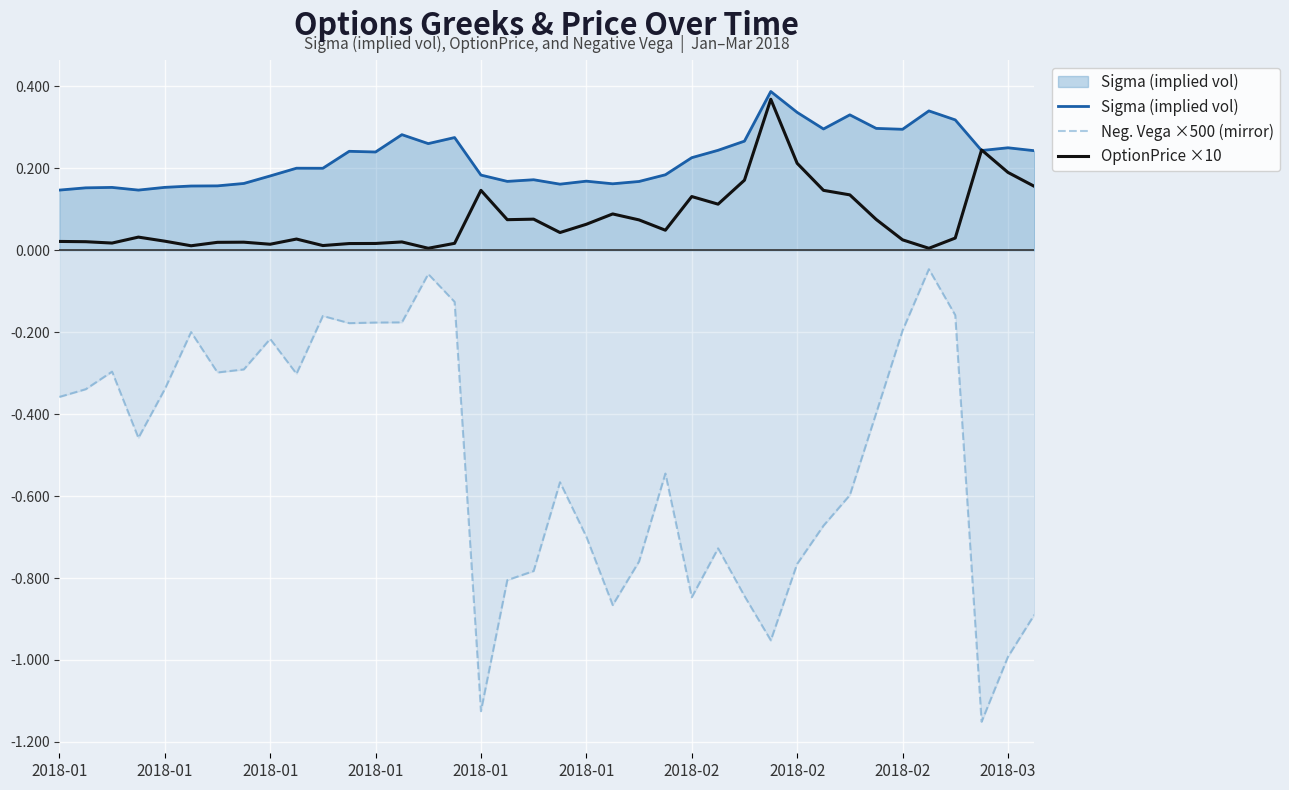

Does the chart display data point markers on the line(s)?

No